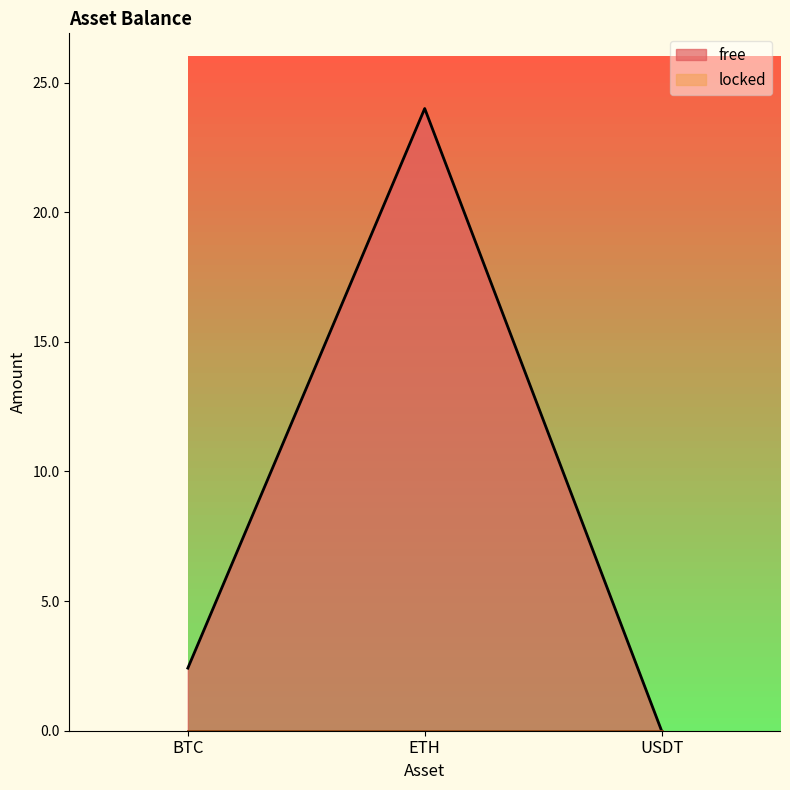

Which label corresponds to the largest value in the chart?

ETH